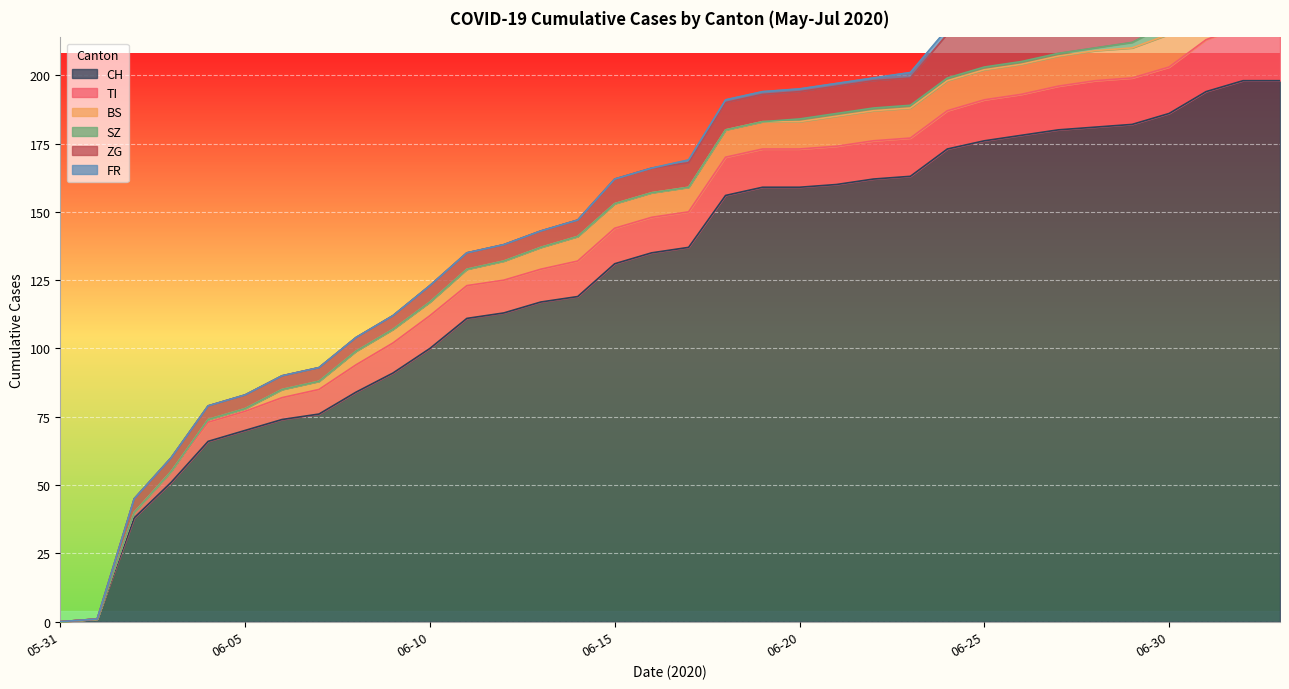

What is the difference between the ZG values at 2020-06-02 and 2020-07-01?

17